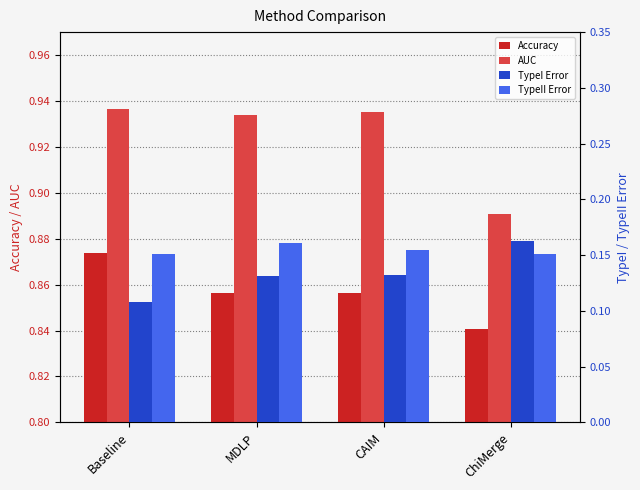

What is the total value across all series at CAIM?

2.1